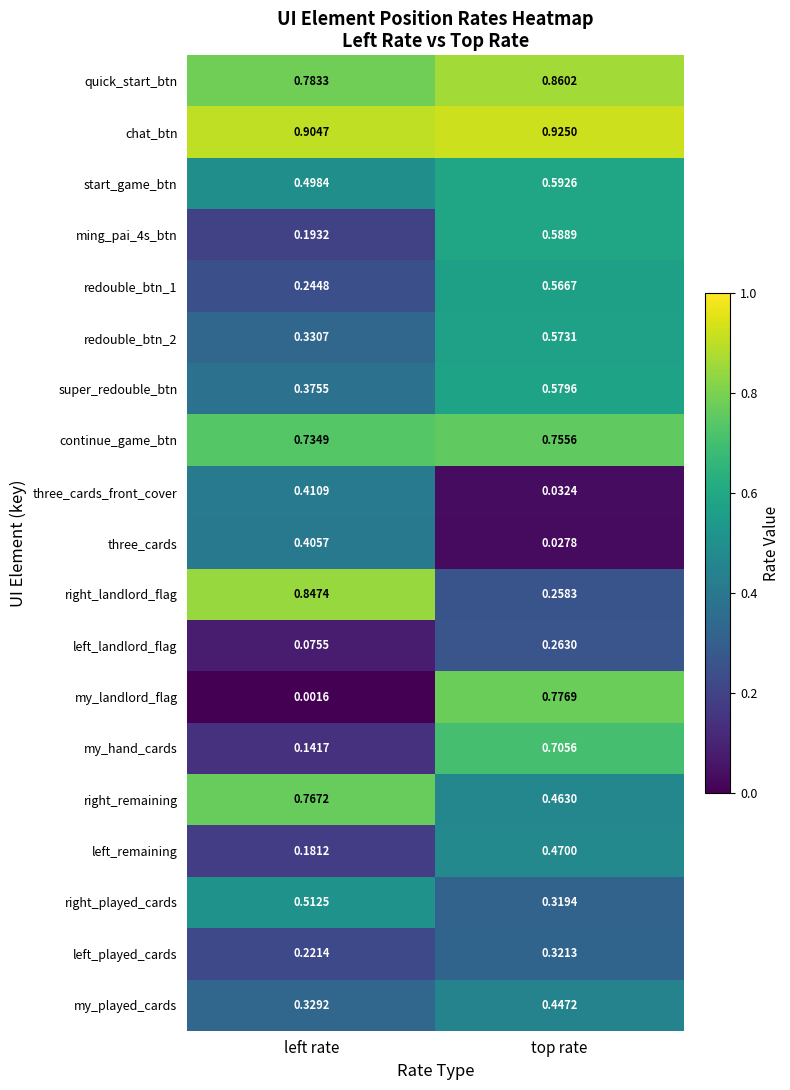

What is the total value across all series at left rate?

8.0